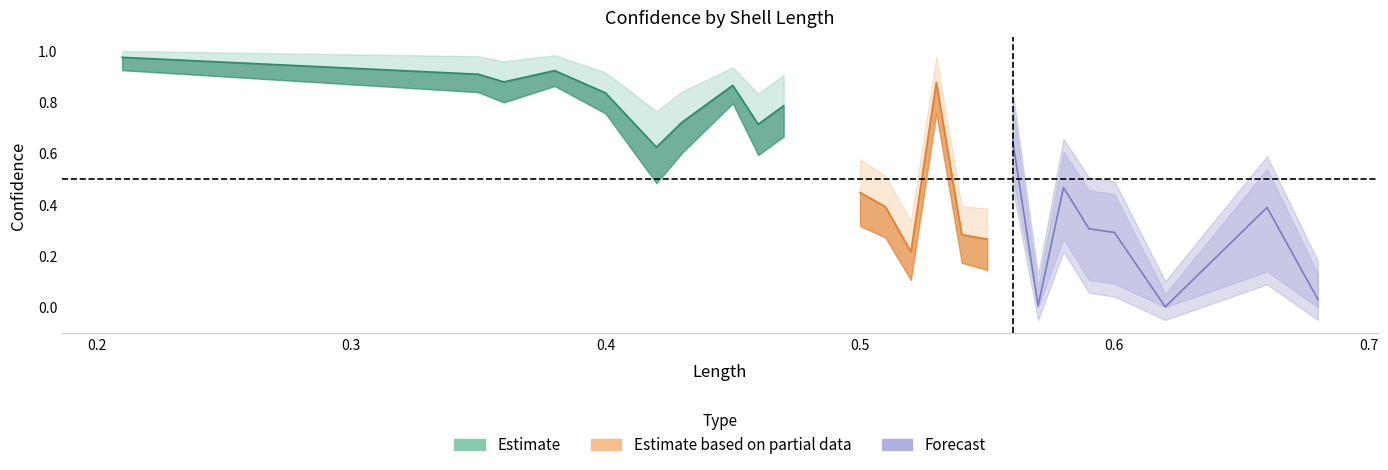

True or false: confidence(1) and confidence(1)_upper intersect in this chart.

False